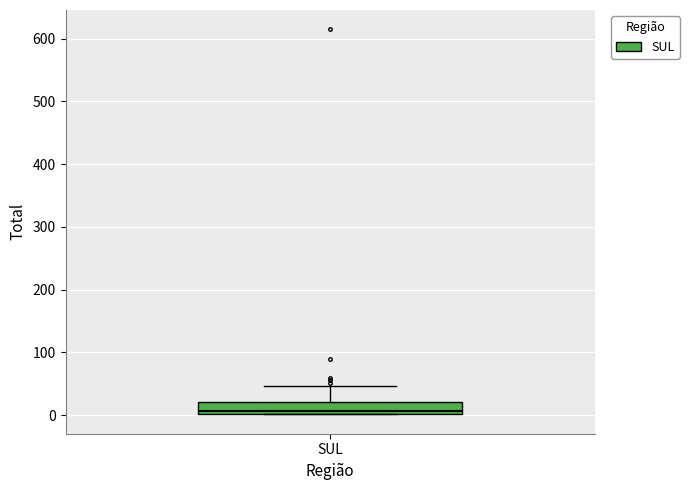

Read this box plot against the y-axis: the position of the median line, the range covered by the box, and the ends of both whiskers. The values are not printed on the chart, so give them approximately, as read against the axis.

median 10, box 0 to 20, whiskers 0 to 50